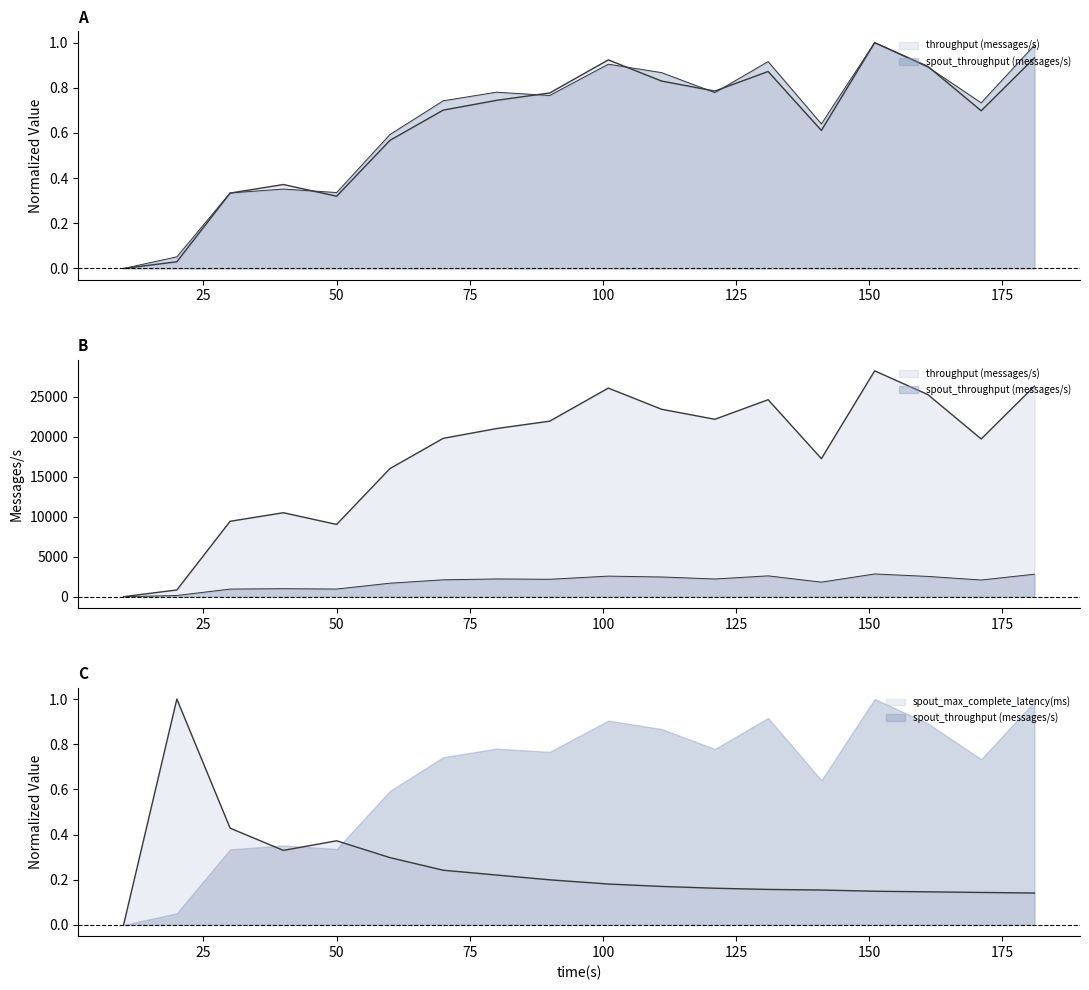

Is it true that throughput (messages/s) equals 0.4 at 50?

False